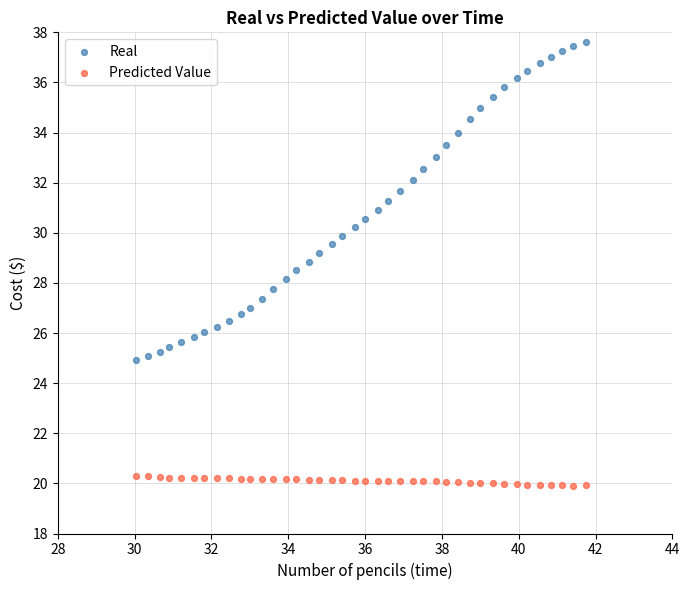

What is the X range (max minus min) for the scatter plot?

11.7